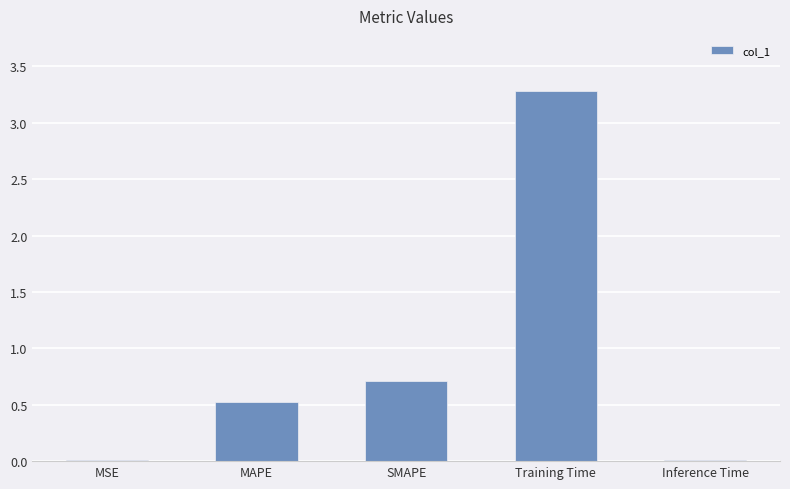

Which label corresponds to the largest value in the chart?

Training Time